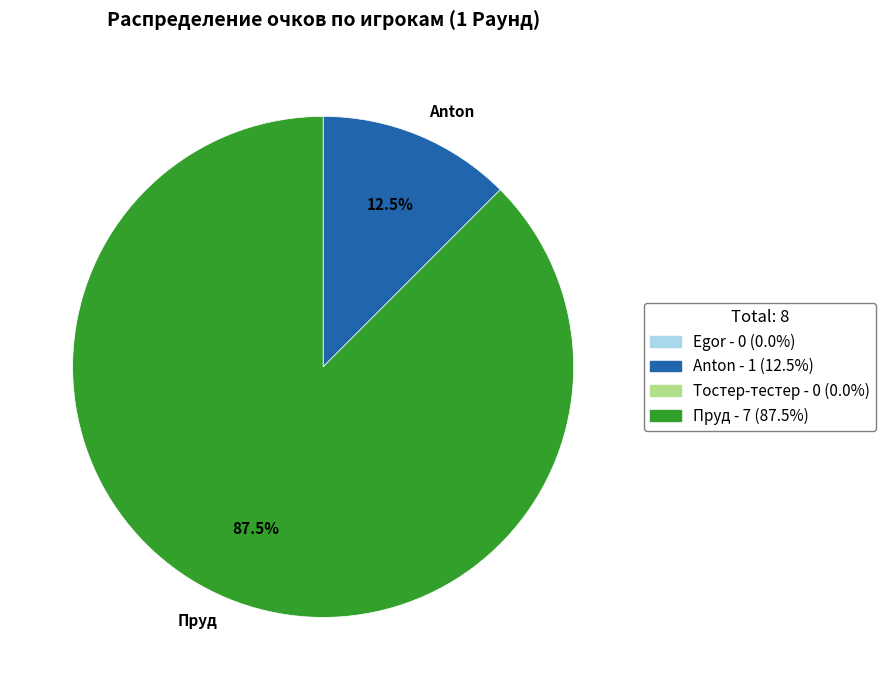

Is Пруд the majority of the pie?

Yes